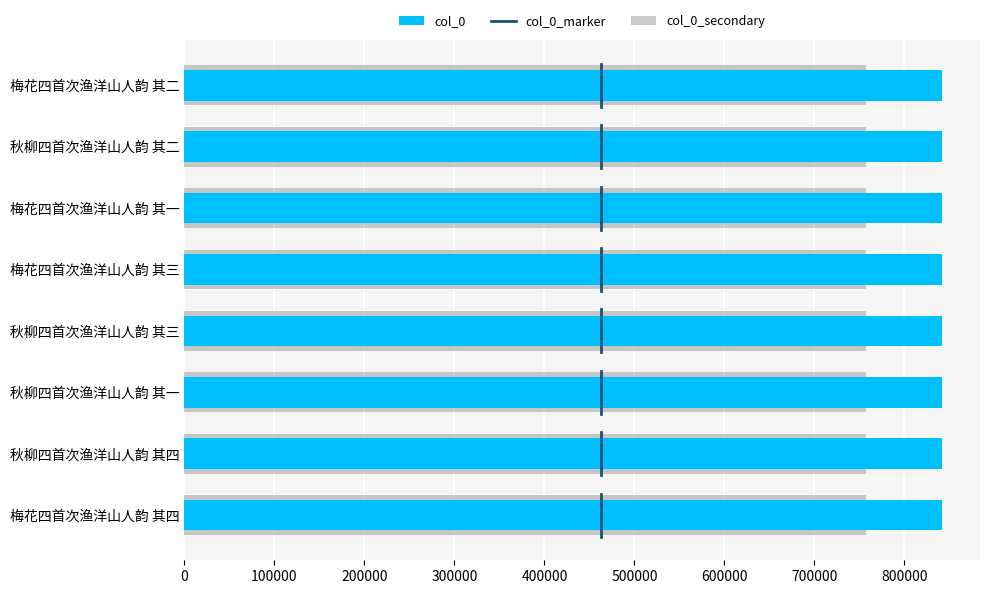

Where does the data first go above 841902?

秋柳四首次渔洋山人韵 其四